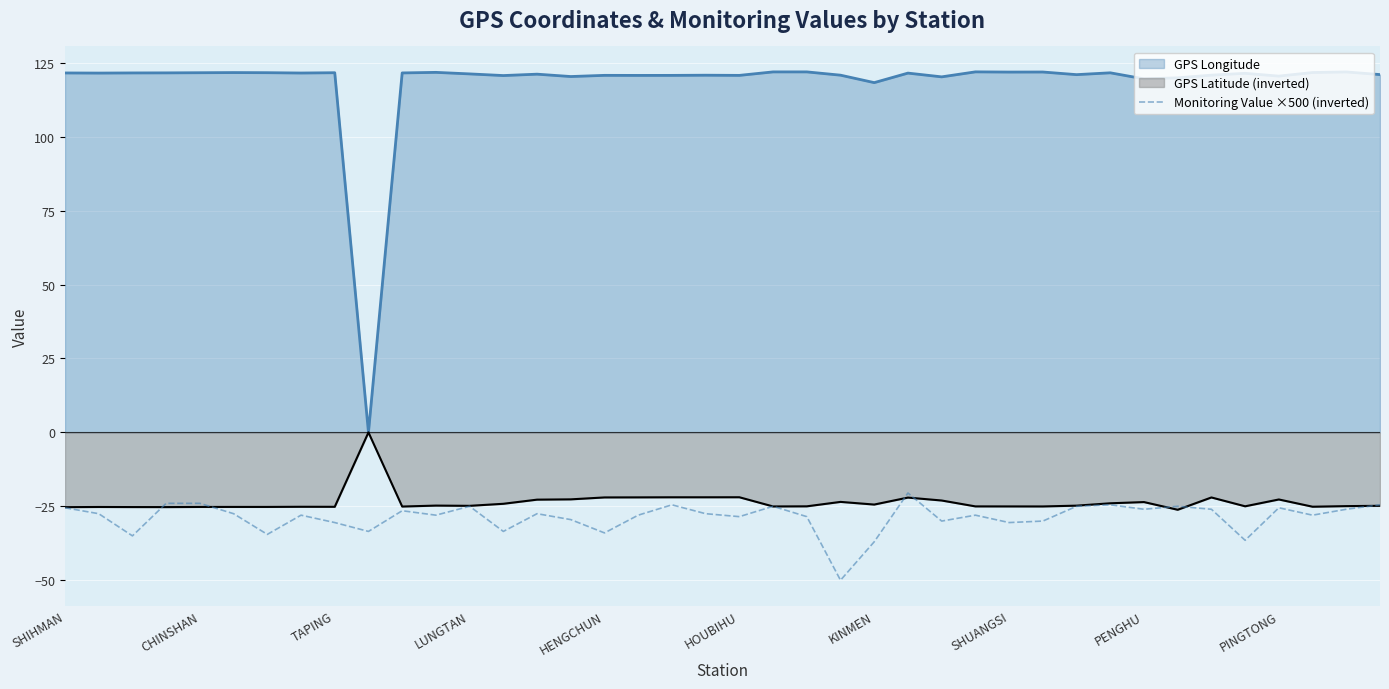

What is the difference between the second highest and minimum values?

26.0